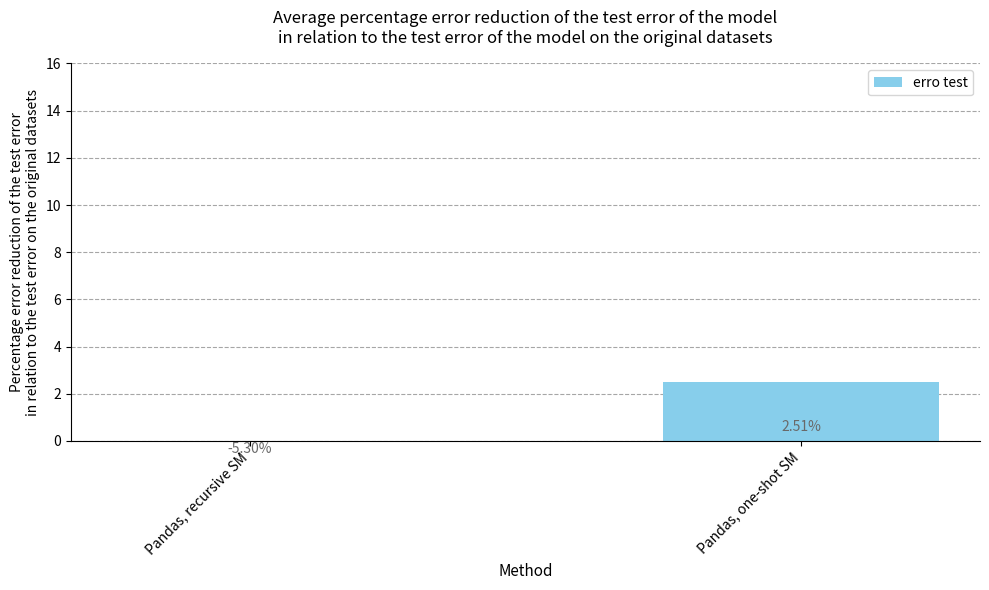

Reading right to left, extract all data points from this chart.

Pandas, one-shot SM=2.5	Pandas, recursive SM=-5.3